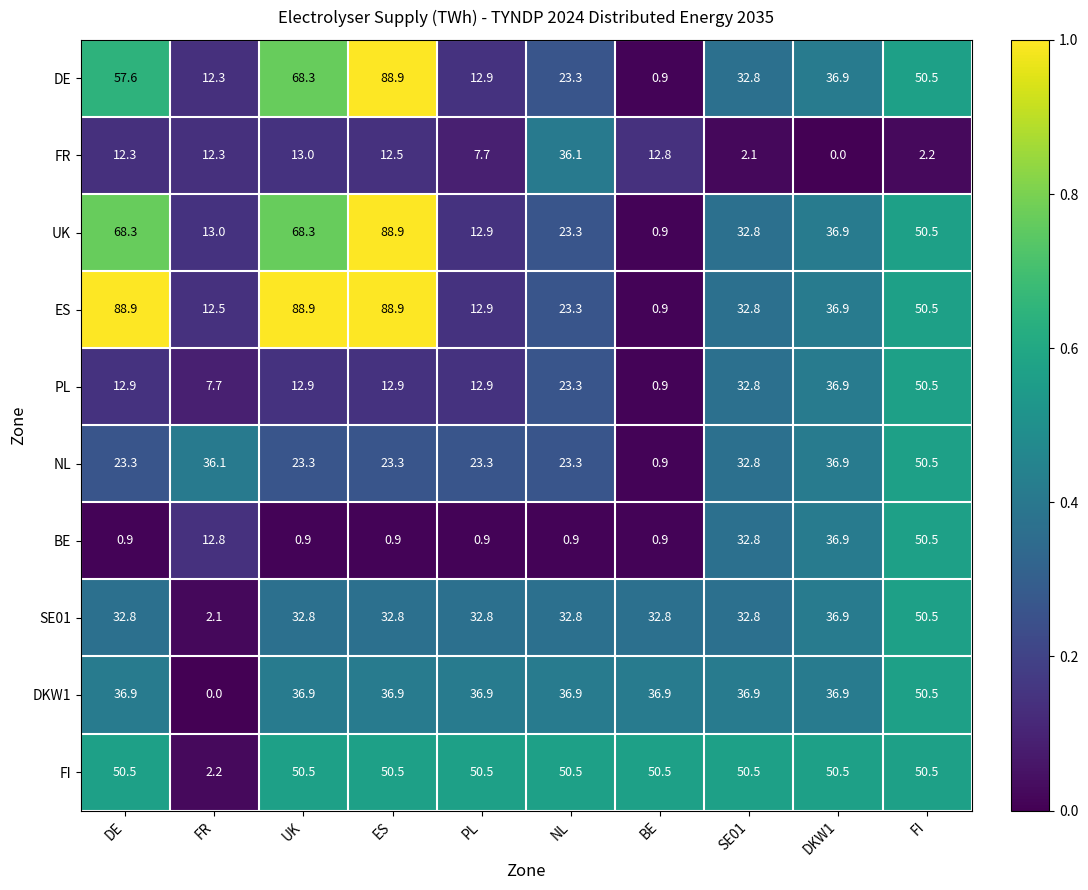

At which label does PL reach its peak?

FI